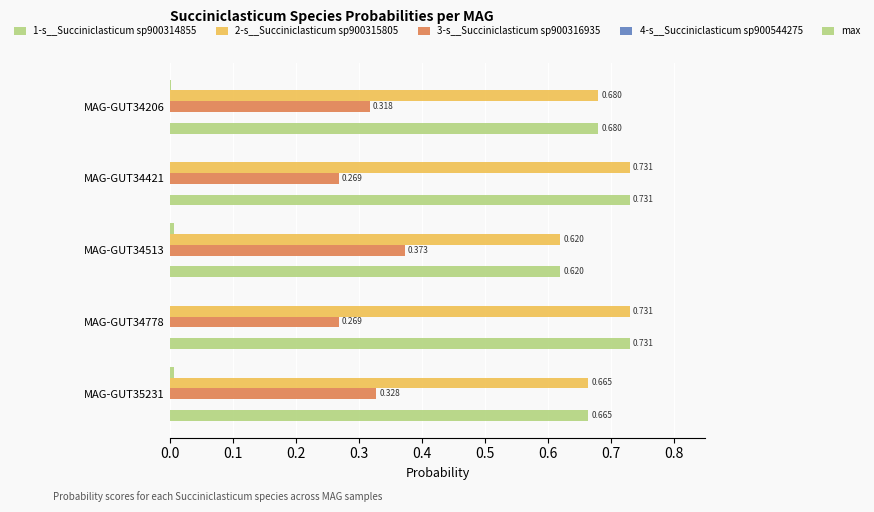

How many distinct data groups are displayed?

5